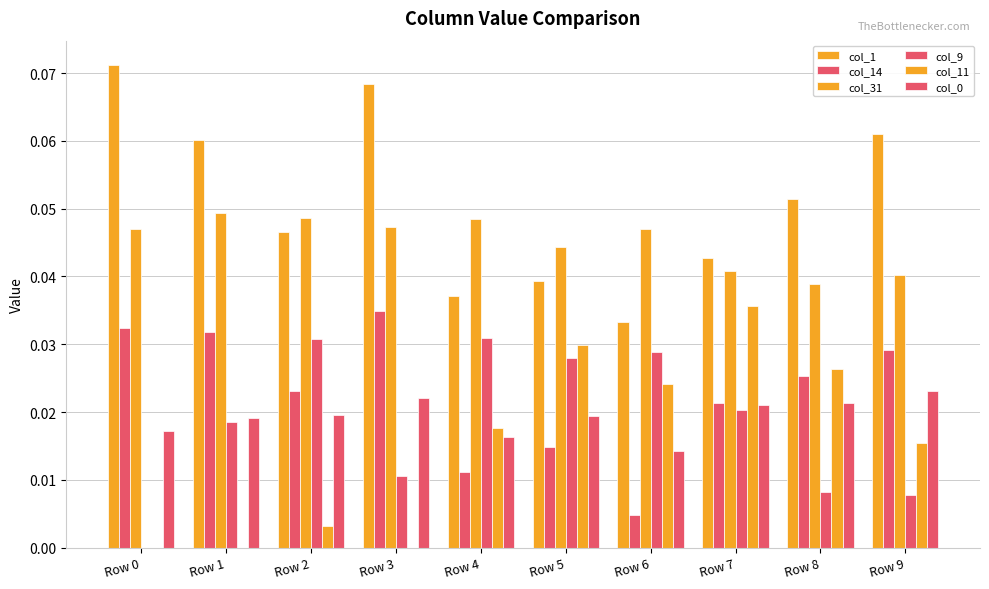

How many groups of bars are there?

10